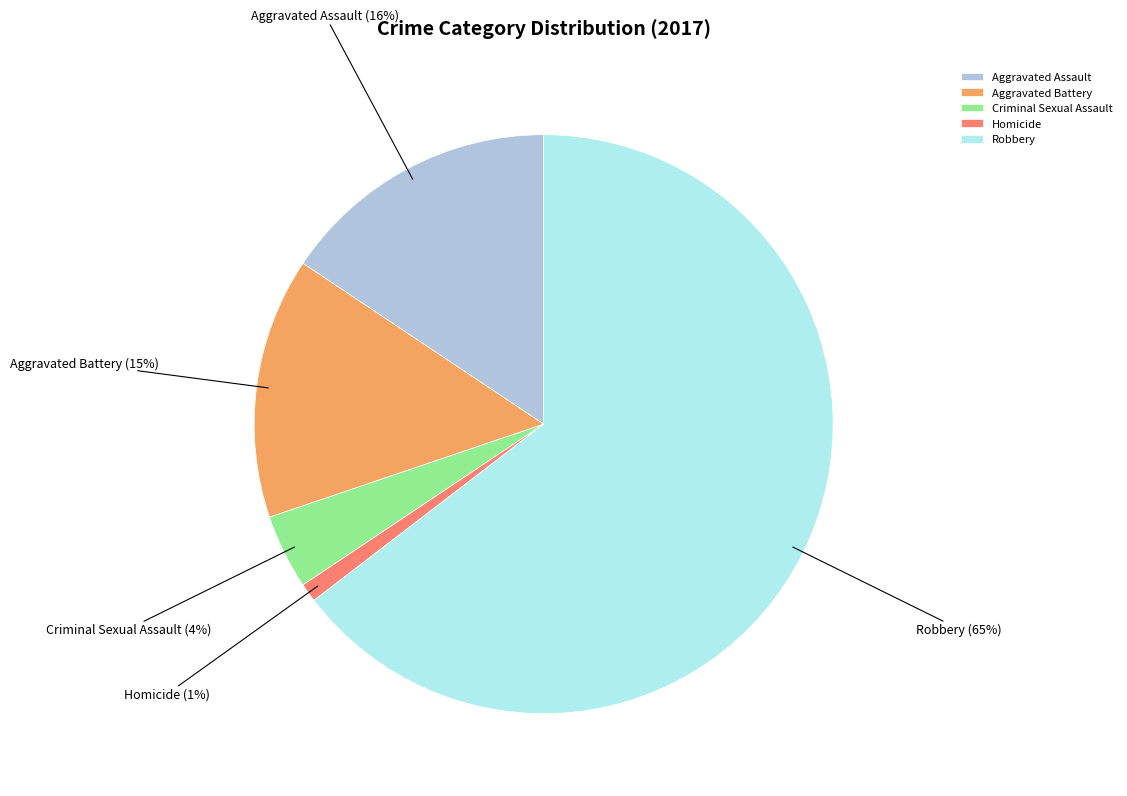

To the nearest percent, what percentage of the pie is Homicide?

1%